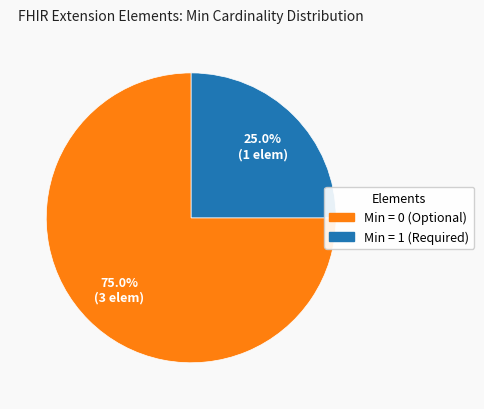

Does any single category account for the majority?

Yes